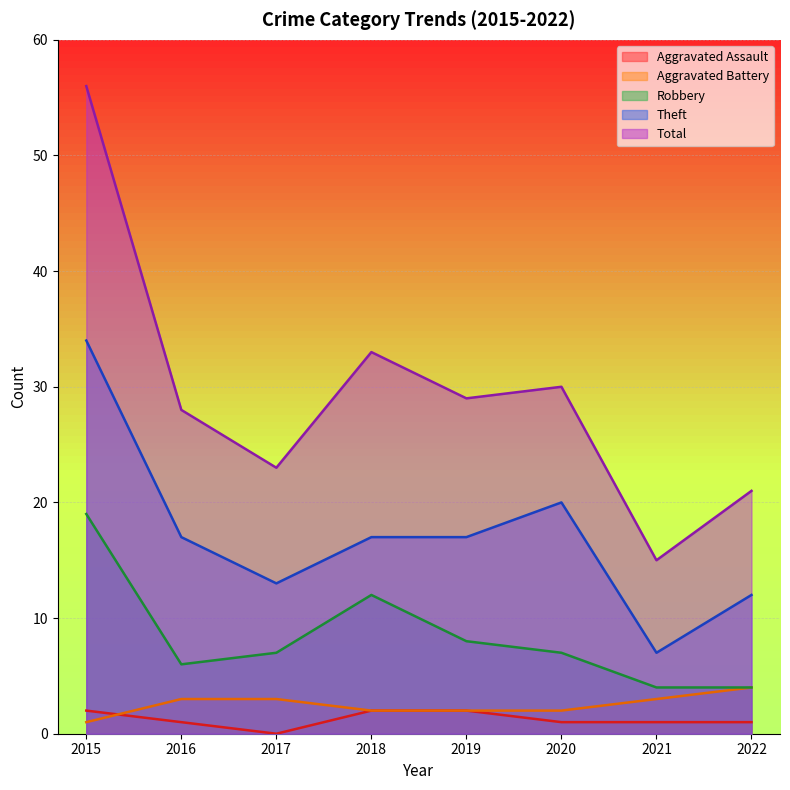

Which category has the lowest value in the Robbery series?

2021